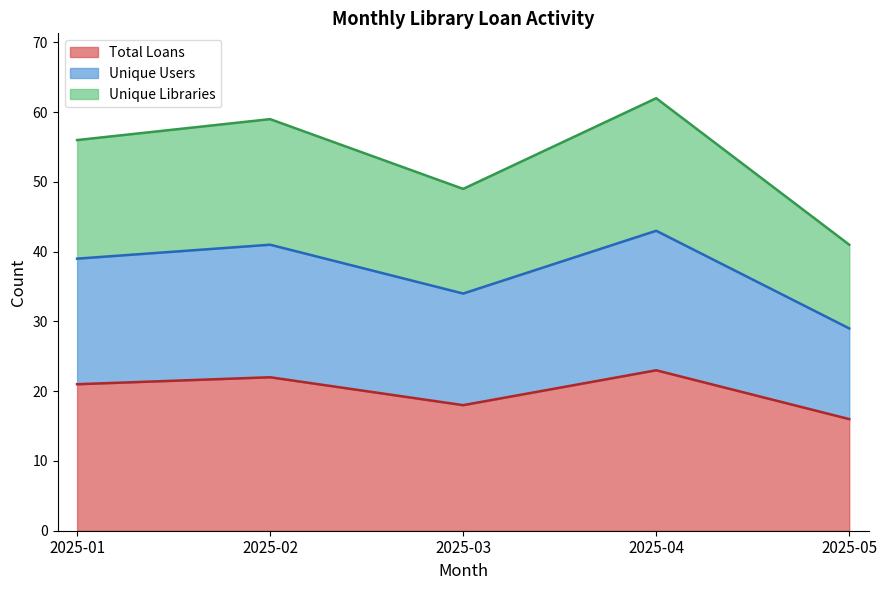

List the labels in order of Total Loans value, smallest first.

2025-05, 2025-03, 2025-01, 2025-02, 2025-04